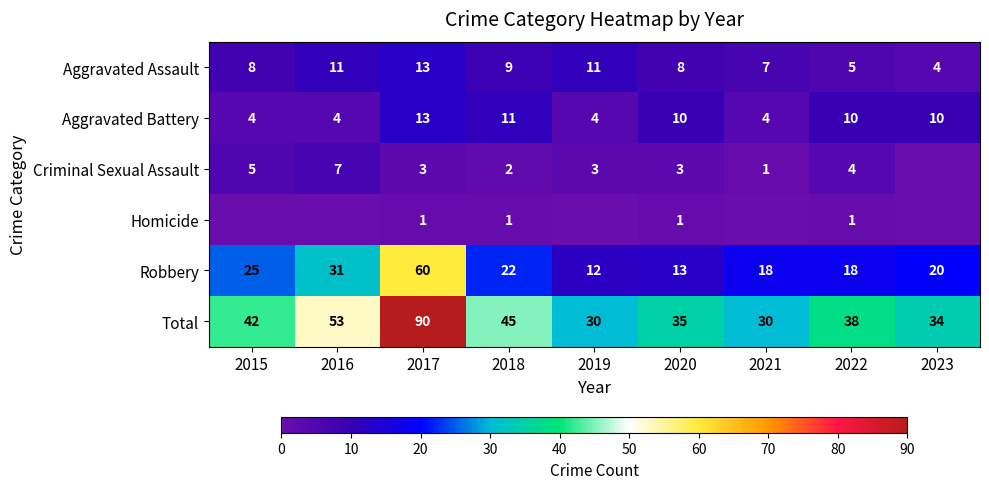

At which label does Total first exceed 38?

2015